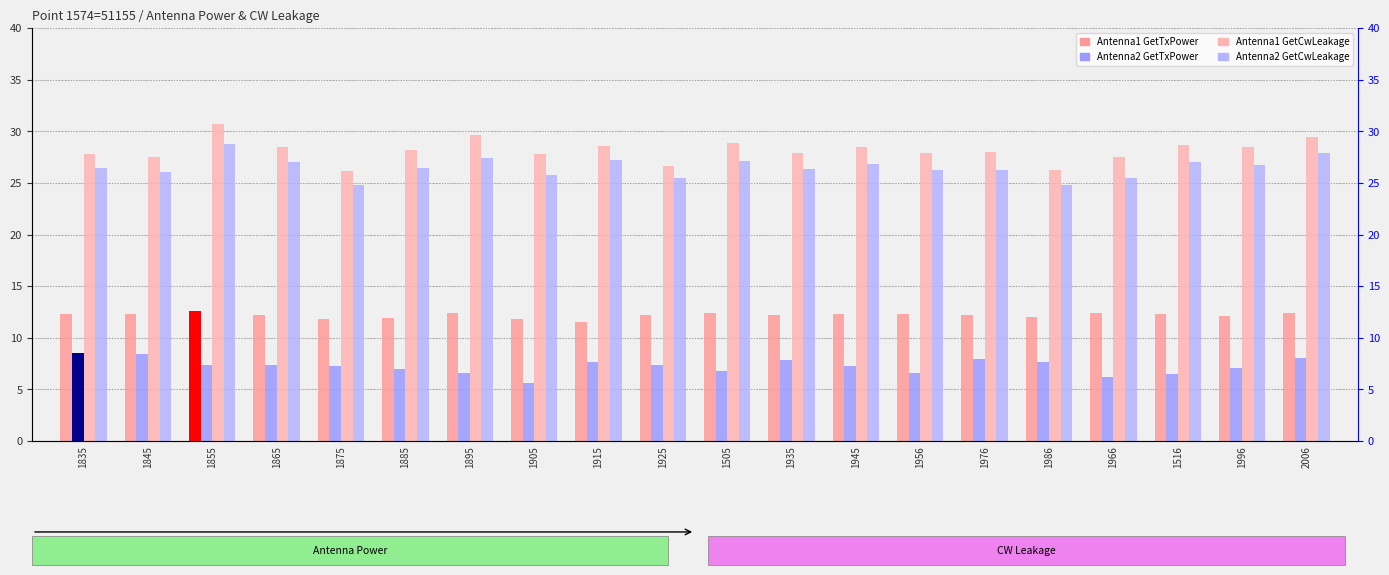

Which series has the largest total across all categories?

Antenna1 GetCwLeakage